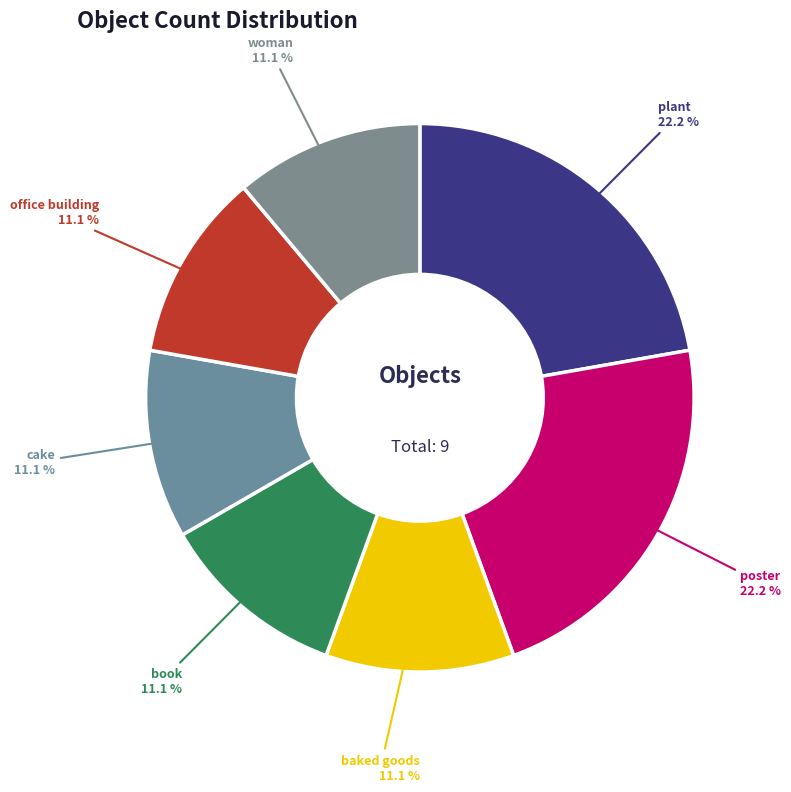

Between cake and plant, which is larger?

plant